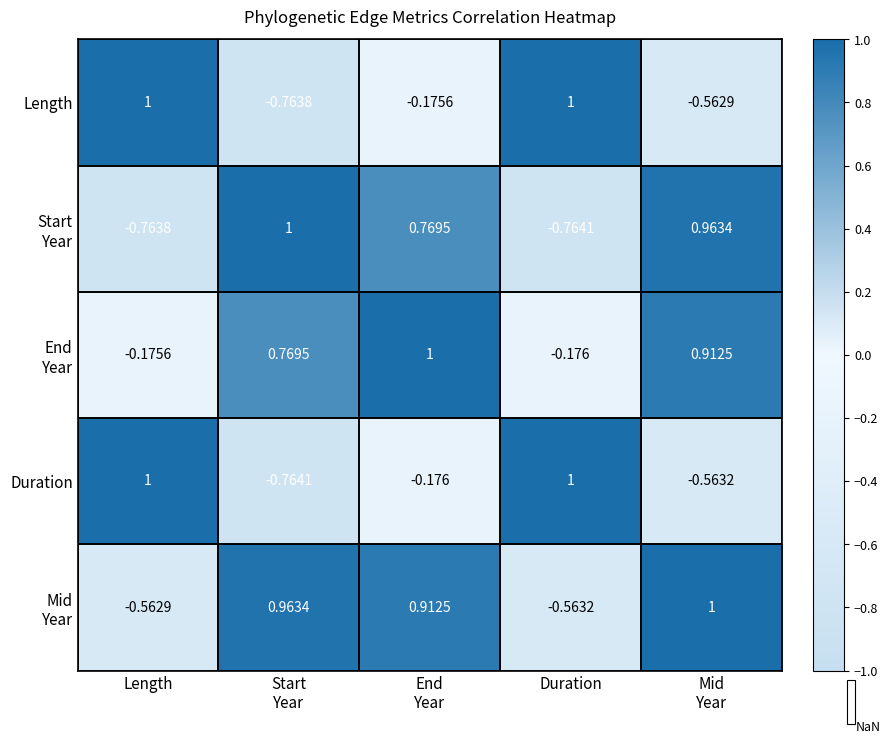

What is the total value across all series at Start
Year?

1.2